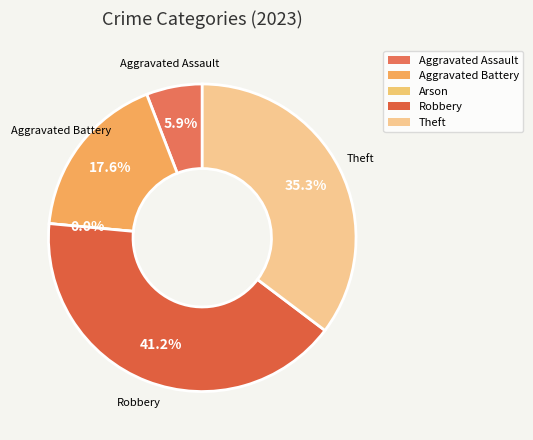

How many slices are in this pie chart?

5